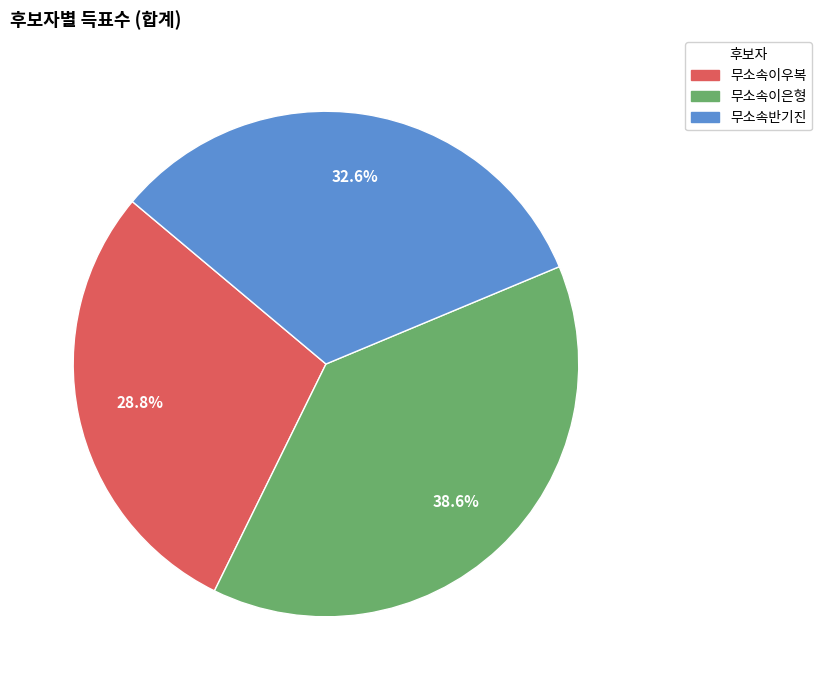

To the nearest percent, what percentage of the pie is 무소속이우복?

29%